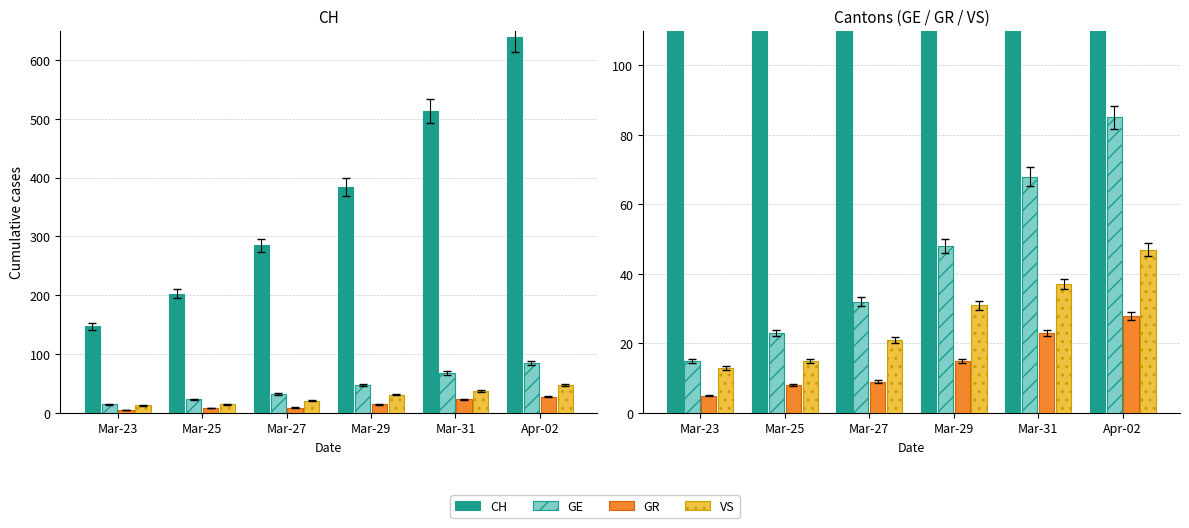

At which category does the chart reach its minimum across all series?

Mar-23